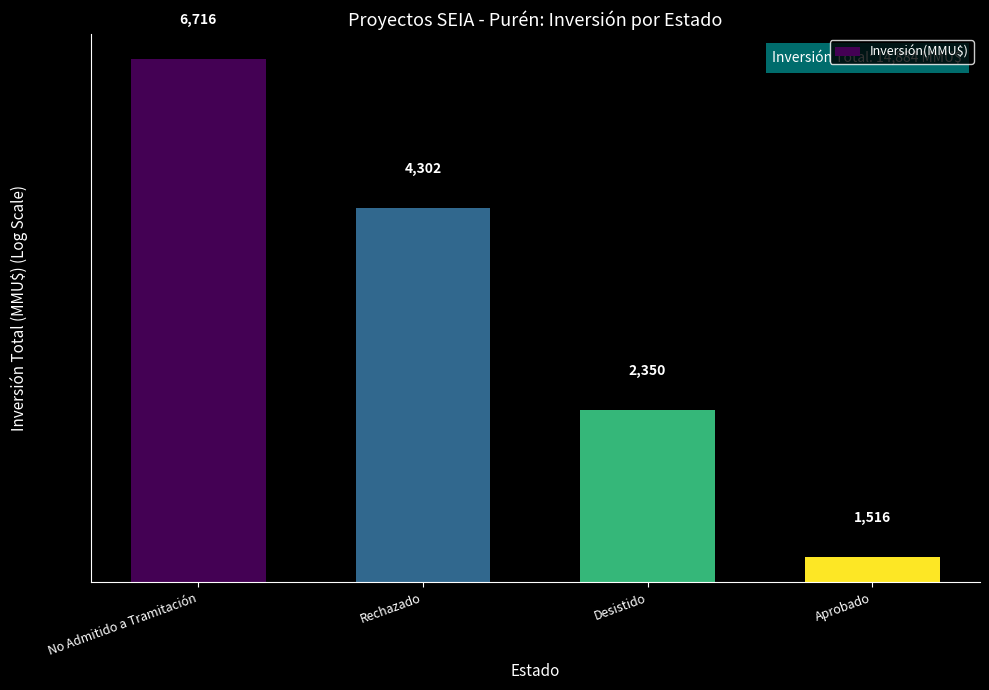

What is the label of the 1st bar from the right?

Aprobado